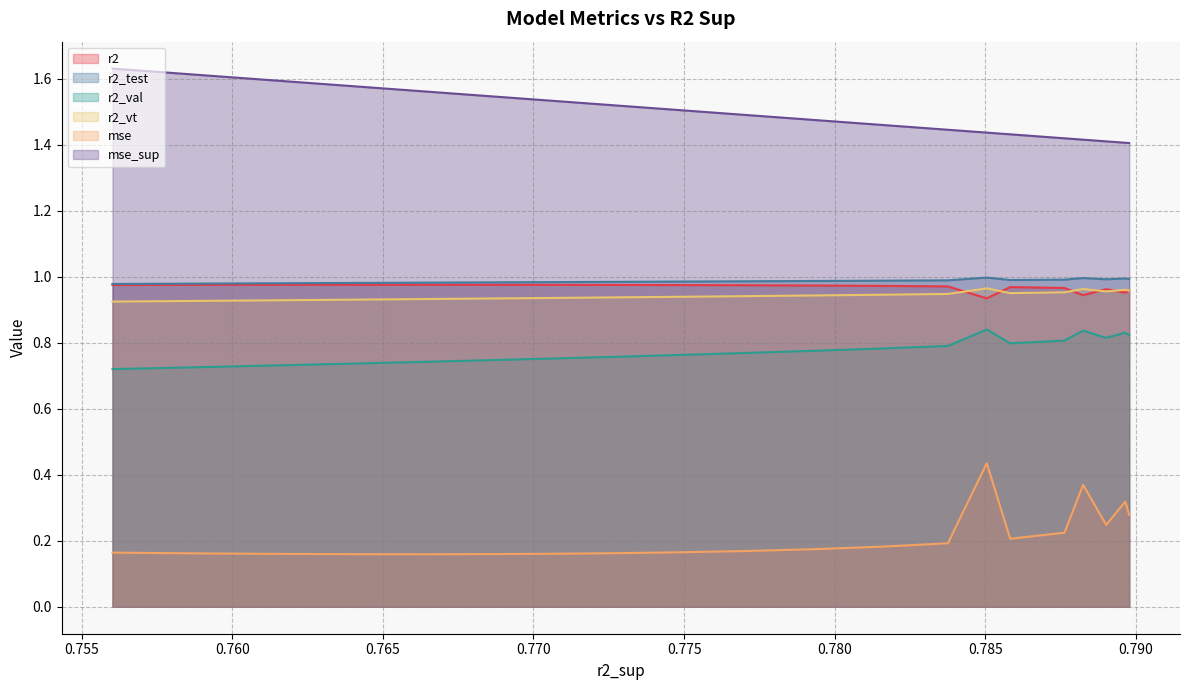

At 22, list the series in order from smallest to largest.

mse, r2_val, r2_vt, r2, r2_test, mse_sup